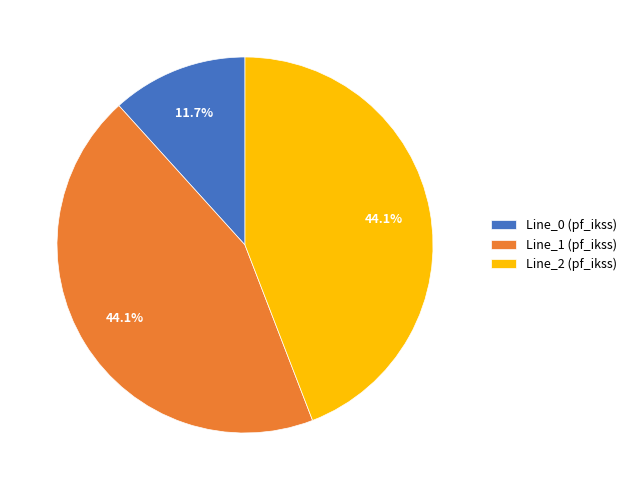

To the nearest percent, what is the average slice percentage?

33%